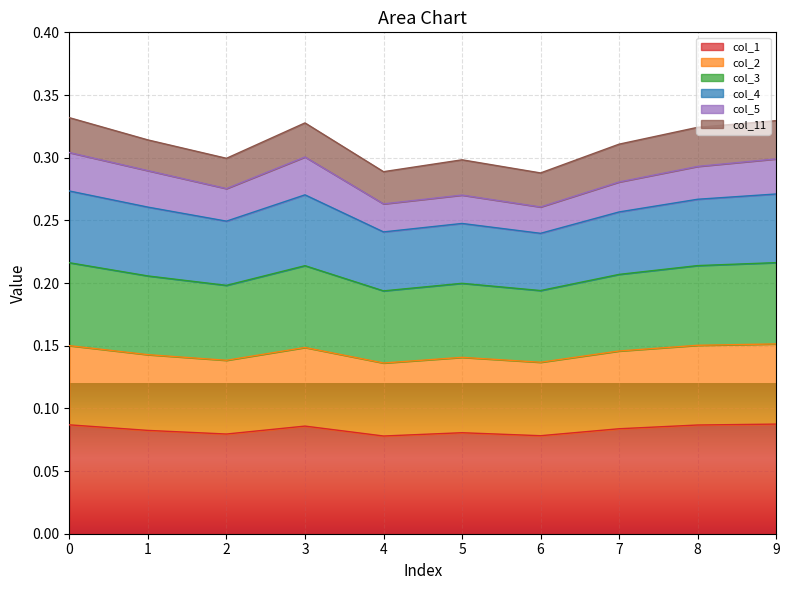

How many lines are shown in the chart?

6